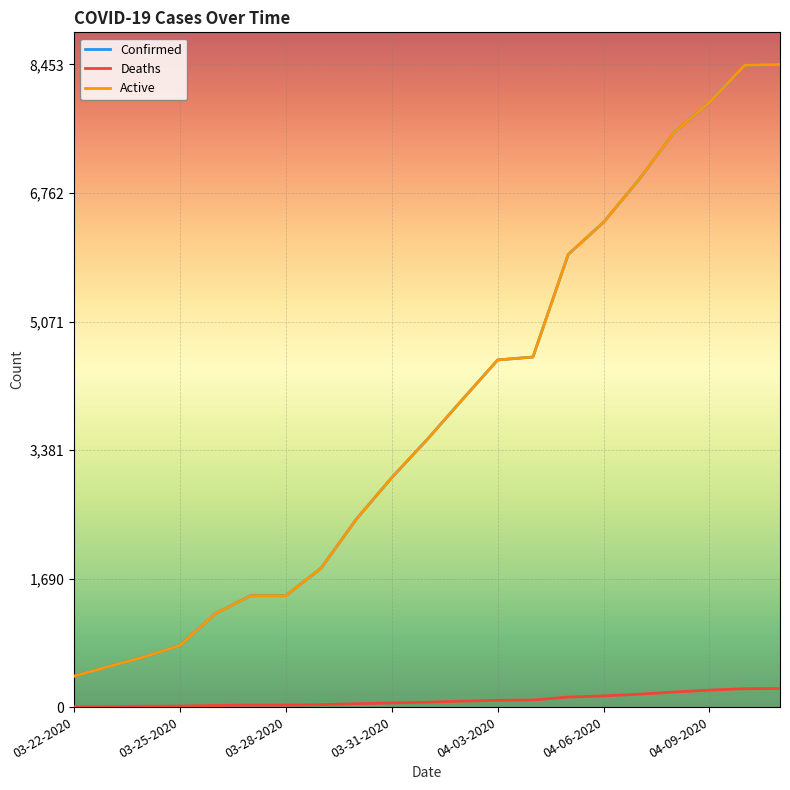

Is this an area chart (filled region under the line)?

No